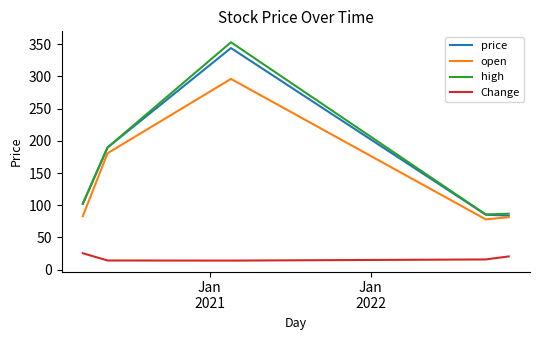

What is the lowest value of the high series?

85.6